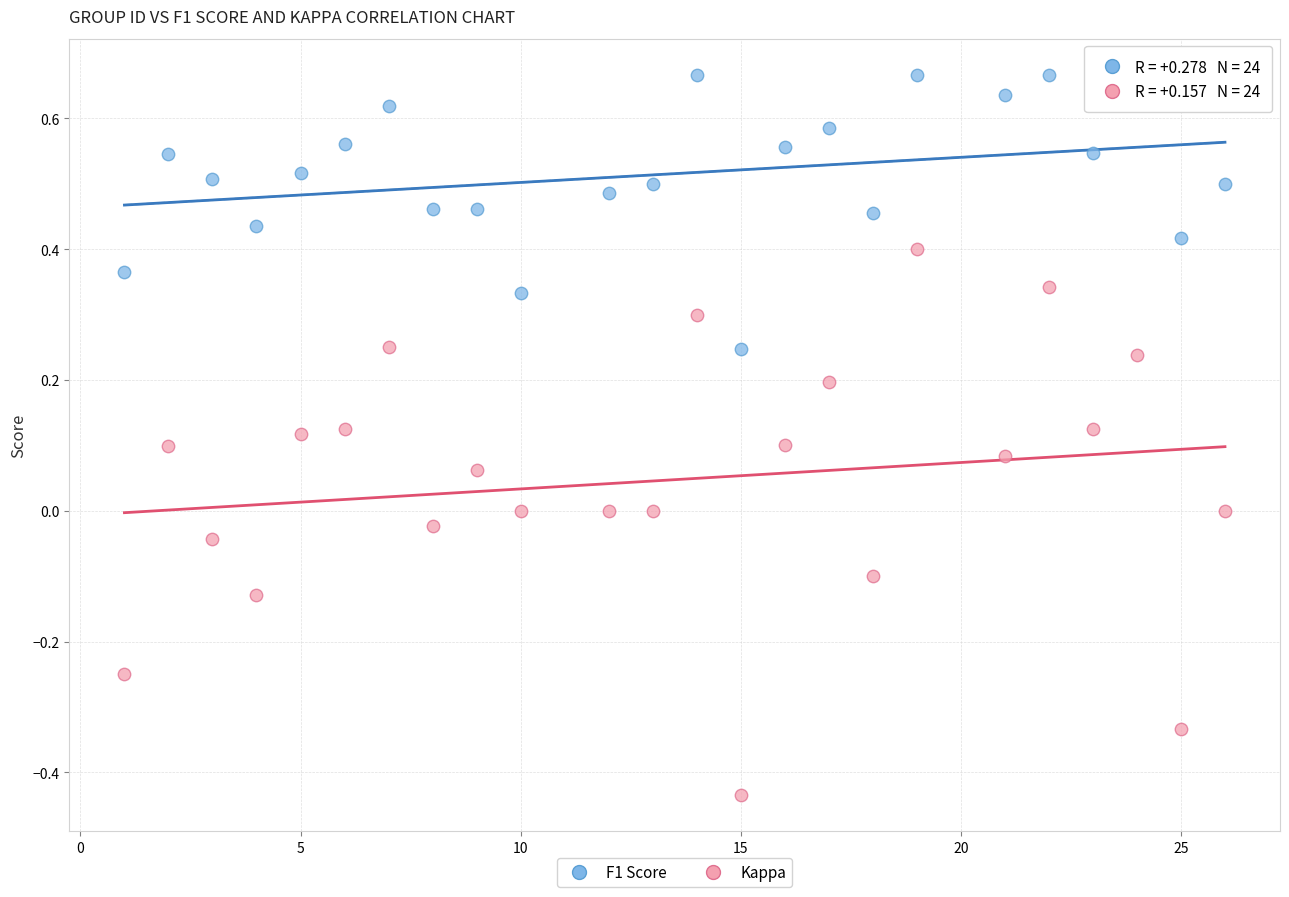

What is the X range (max minus min) for the scatter plot?

25.0